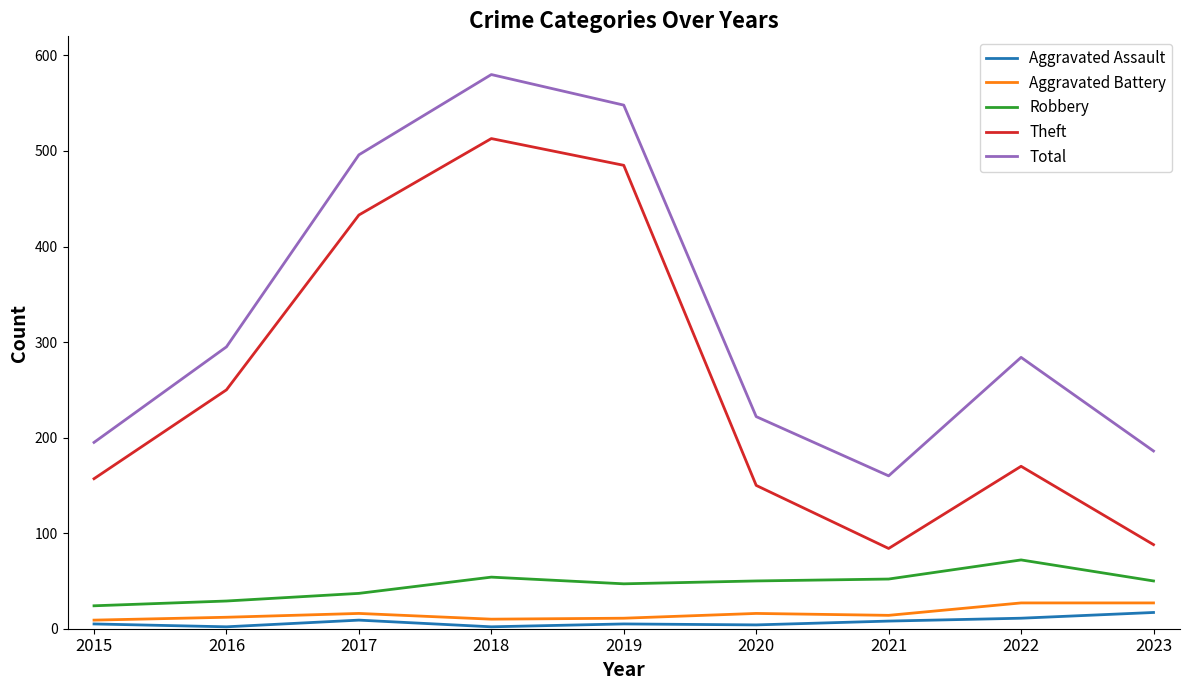

The Total series shows 150 at 2020. True or false?

False